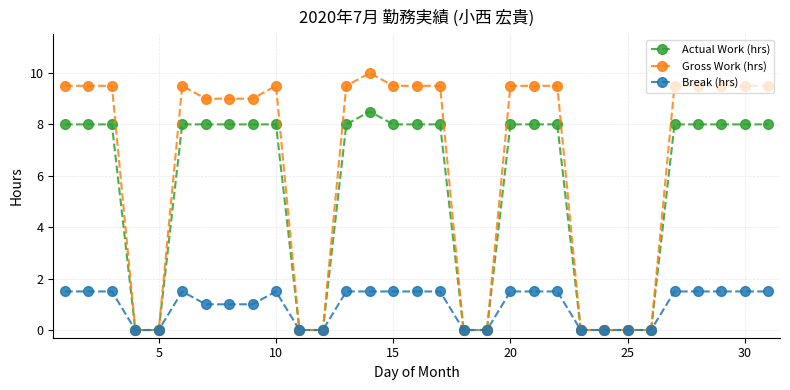

What are all the series names shown in the legend?

Actual Work (hrs), Gross Work (hrs), Break (hrs)